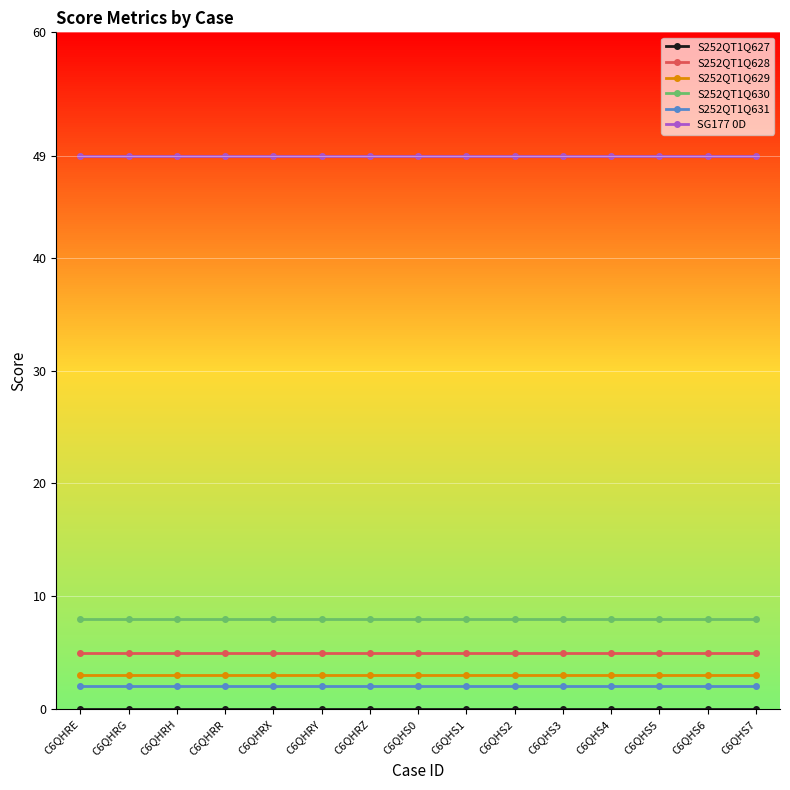

What is the label of the 15th point from the right?

C6QHRE